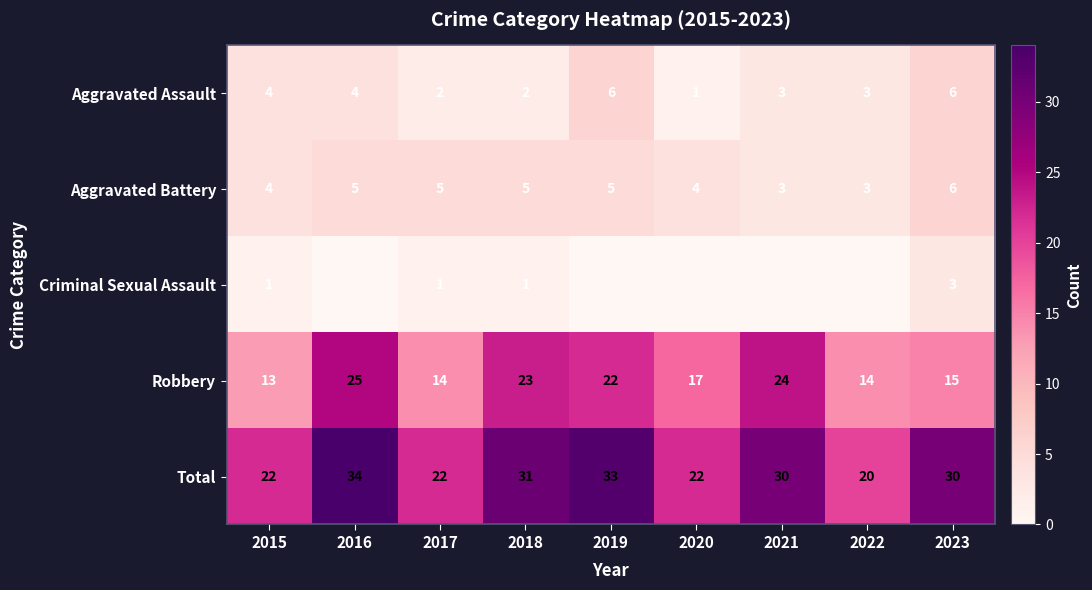

The Criminal Sexual Assault series shows 0 at 2022. True or false?

True